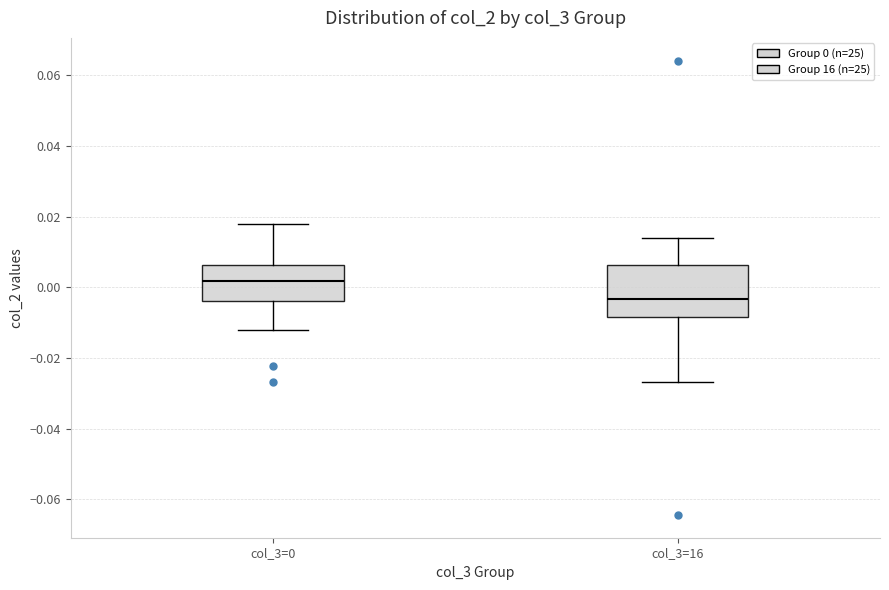

Reading left to right, read every box against the y-axis: the position of its median line, the range the box covers, and the ends of its whiskers. The values are not printed on the chart, so give them approximately, as read against the axis.

col_3=0: median 0.002, box -0.004 to 0.006, whiskers -0.012 to 0.018
col_3=16: median -0.004, box -0.008 to 0.006, whiskers -0.026 to 0.014